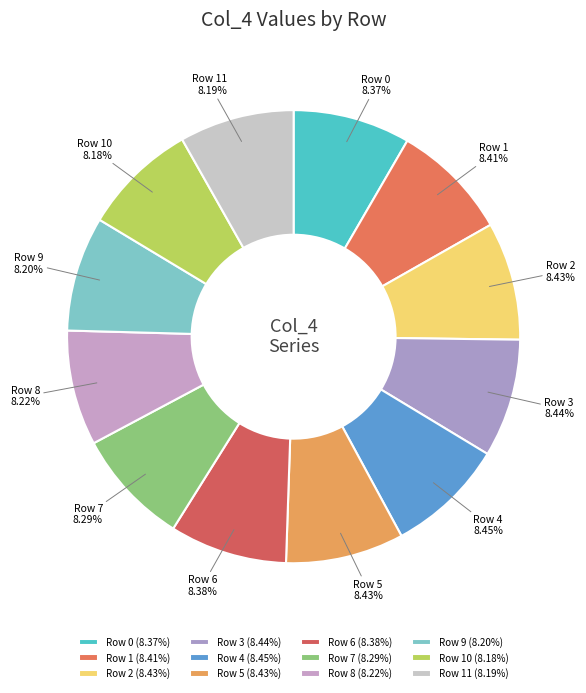

To the nearest percent, what percentage of the pie is Row 5?

8%